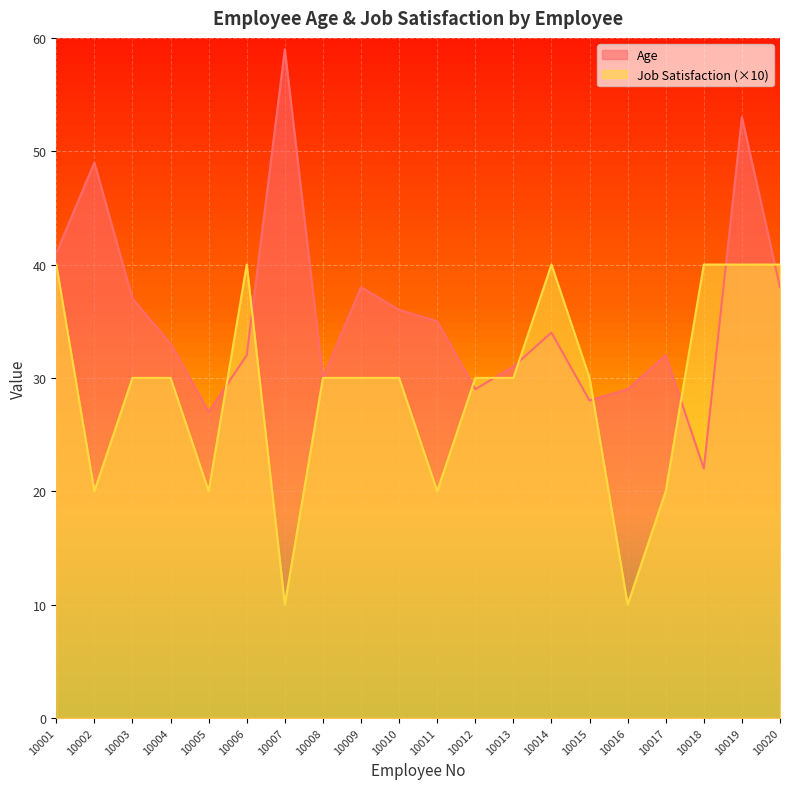

The value of Job Satisfaction at 10006 is 57. True or false?

False